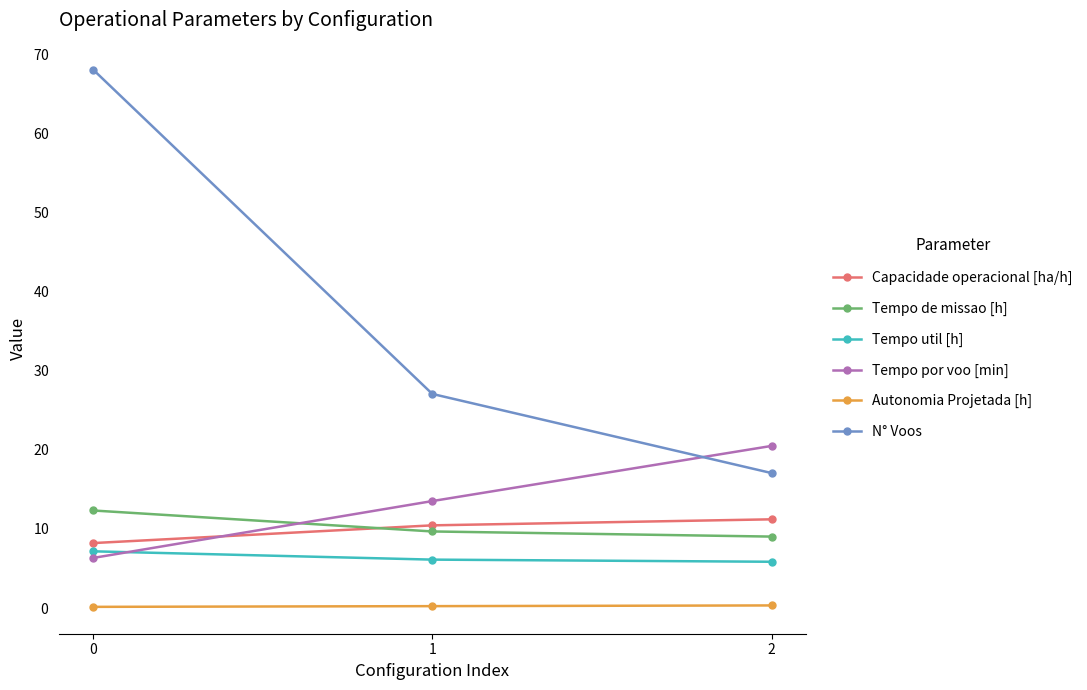

List the labels in order of Capacidade operacional [ha/h] value, smallest first.

0, 1, 2